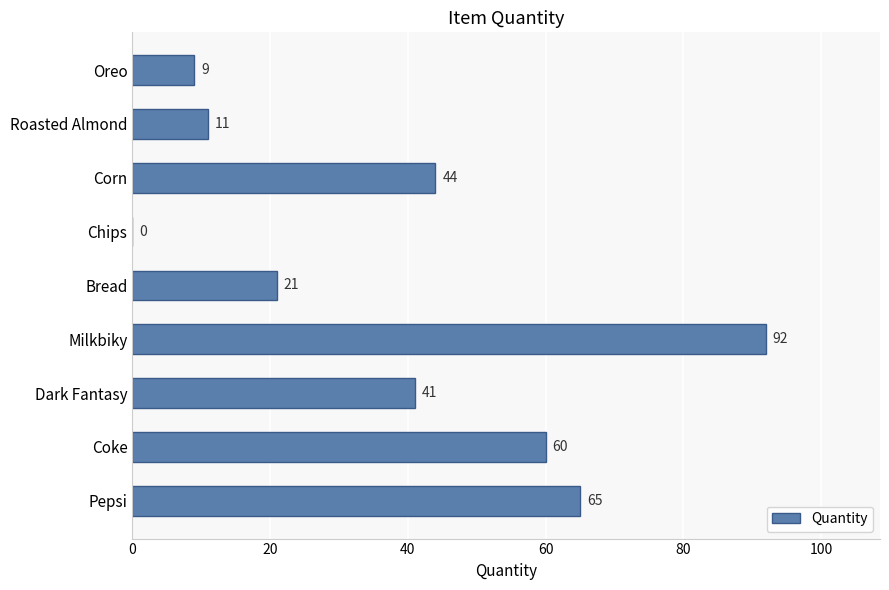

At which category does the chart reach its peak across all series?

Milkbiky